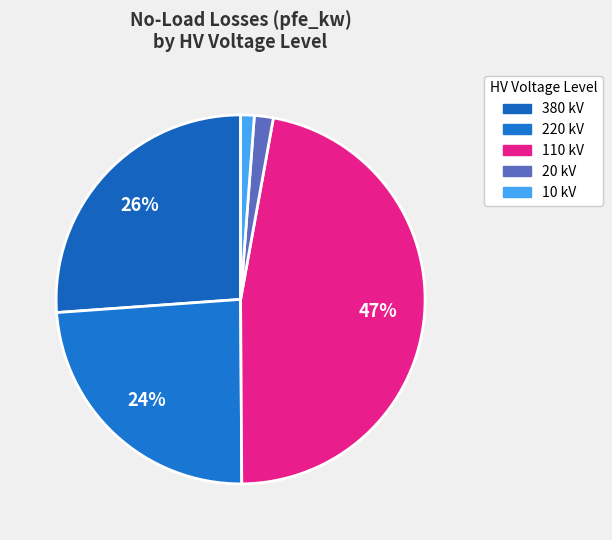

Count the number of slices in the pie.

5